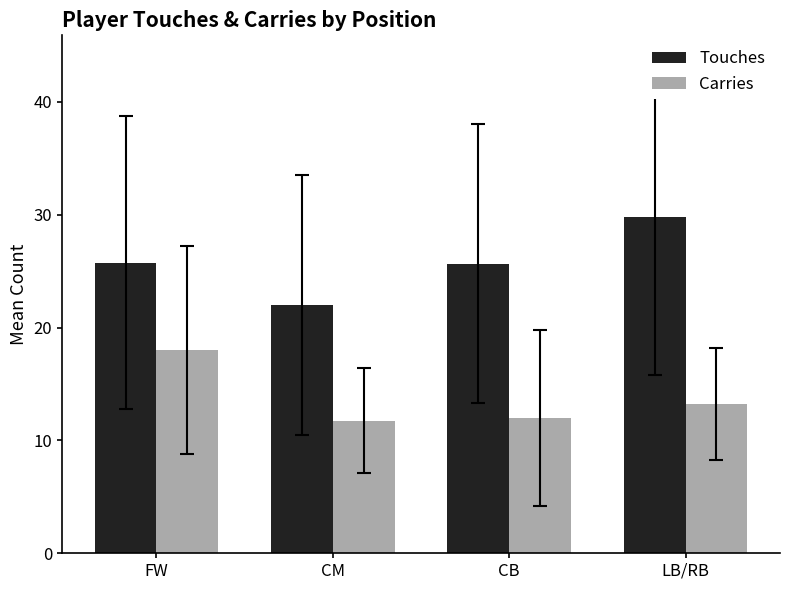

List the series in order of their peak value, lowest first.

Carries, Touches